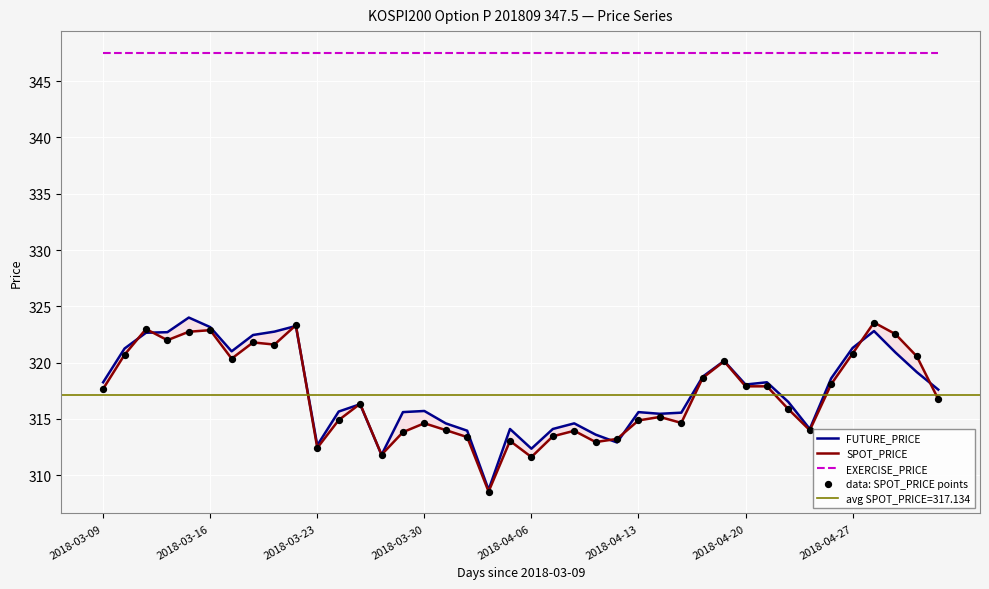

Which series reaches the minimum Y coordinate?

SPOT_PRICE